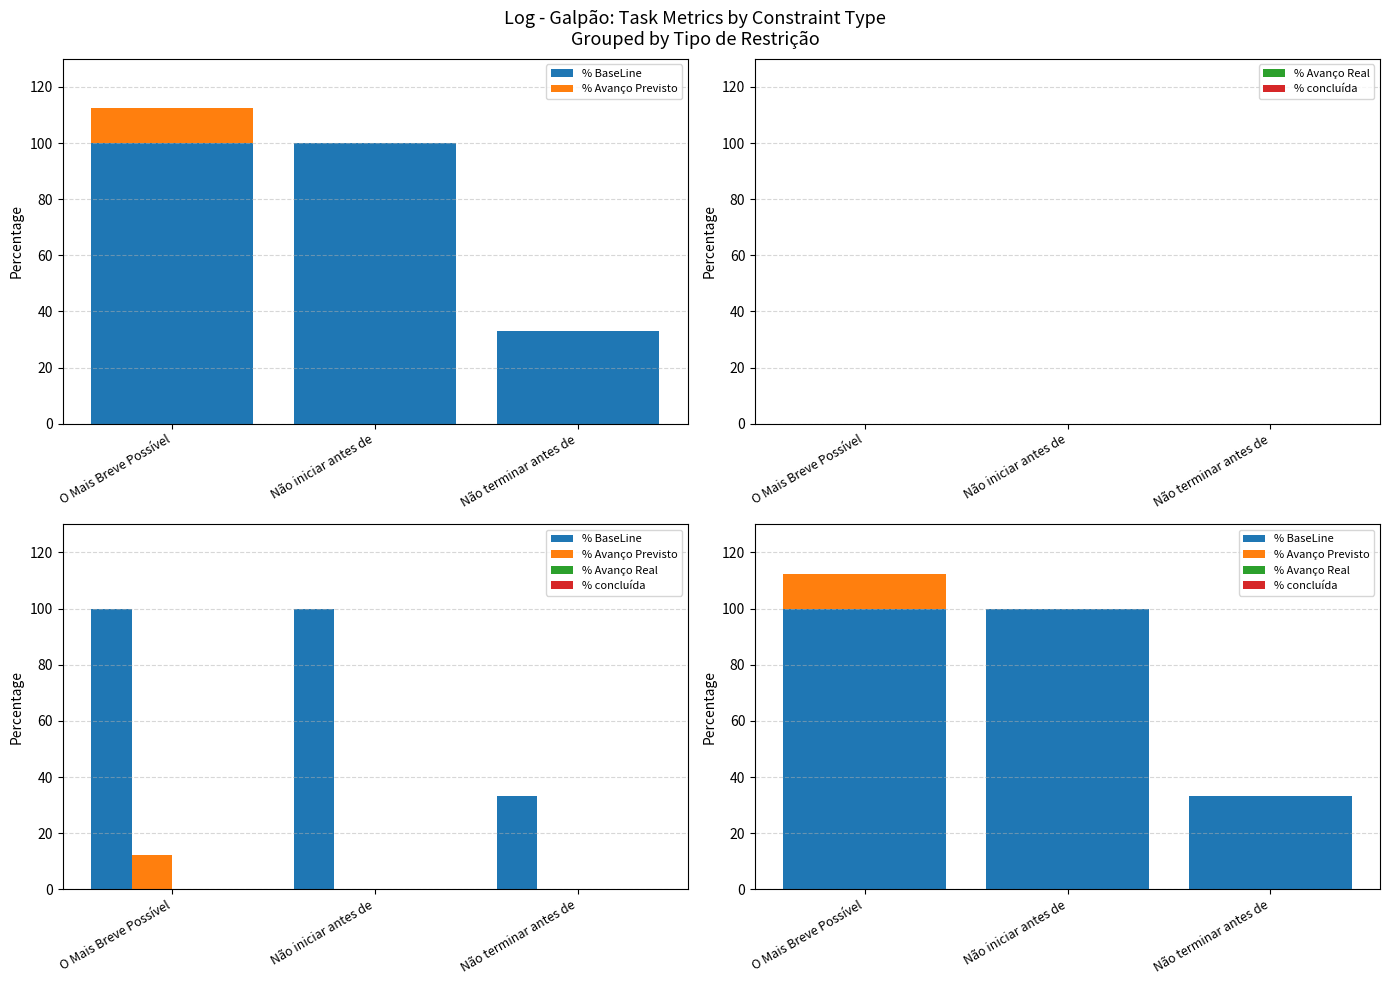

Count the number of categories in the chart.

3